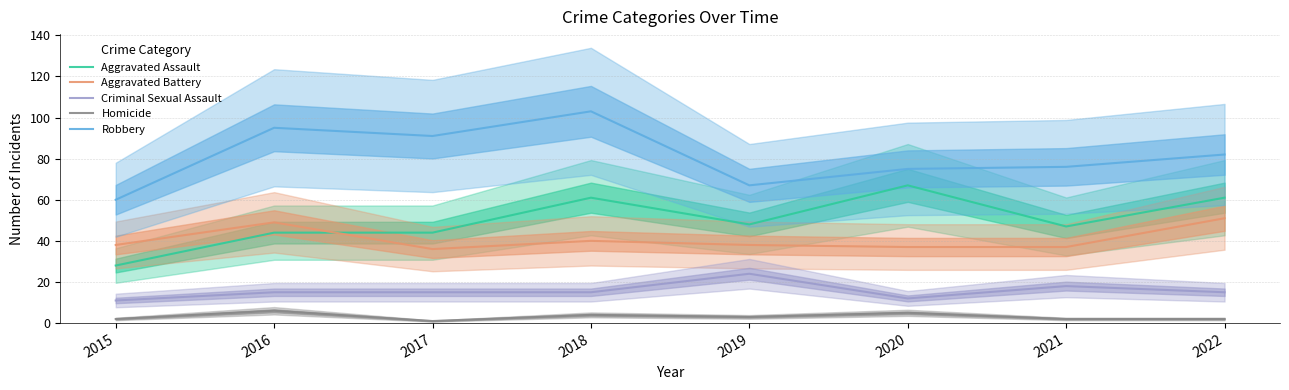

Which series changed the most between 2018 and 2019?

Robbery